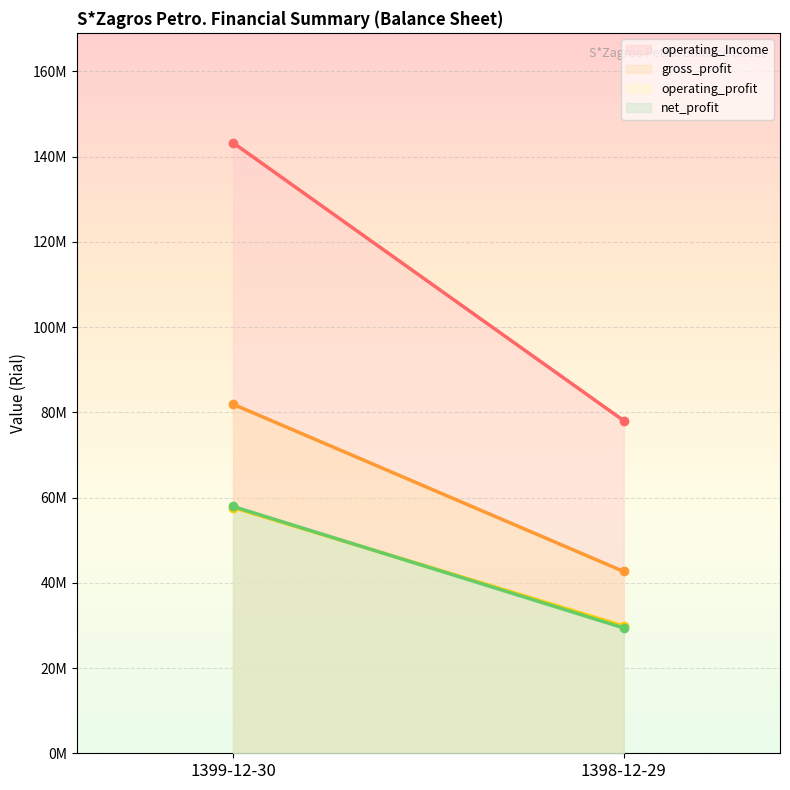

At how many categories does at least one series exceed 57961689?

2